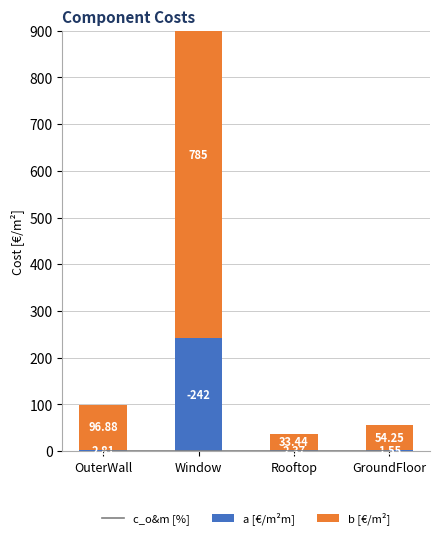

What is the label of the 4th bar from the left?

GroundFloor